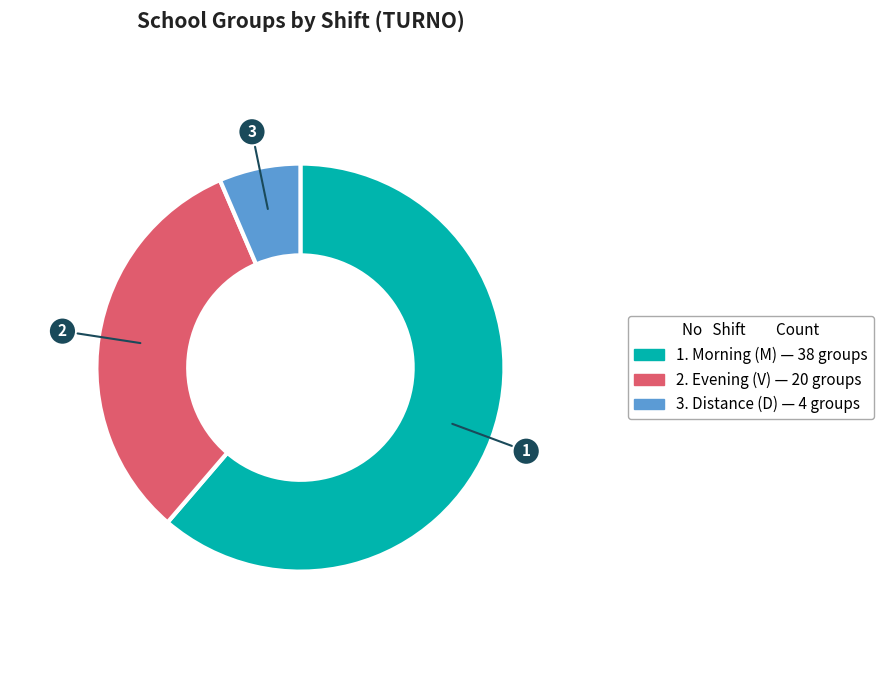

Is there a majority slice in this chart?

Yes